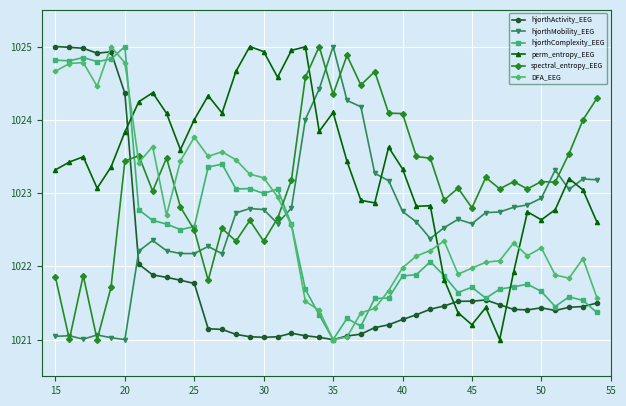

What is the maximum value shown in the chart?

1025.0